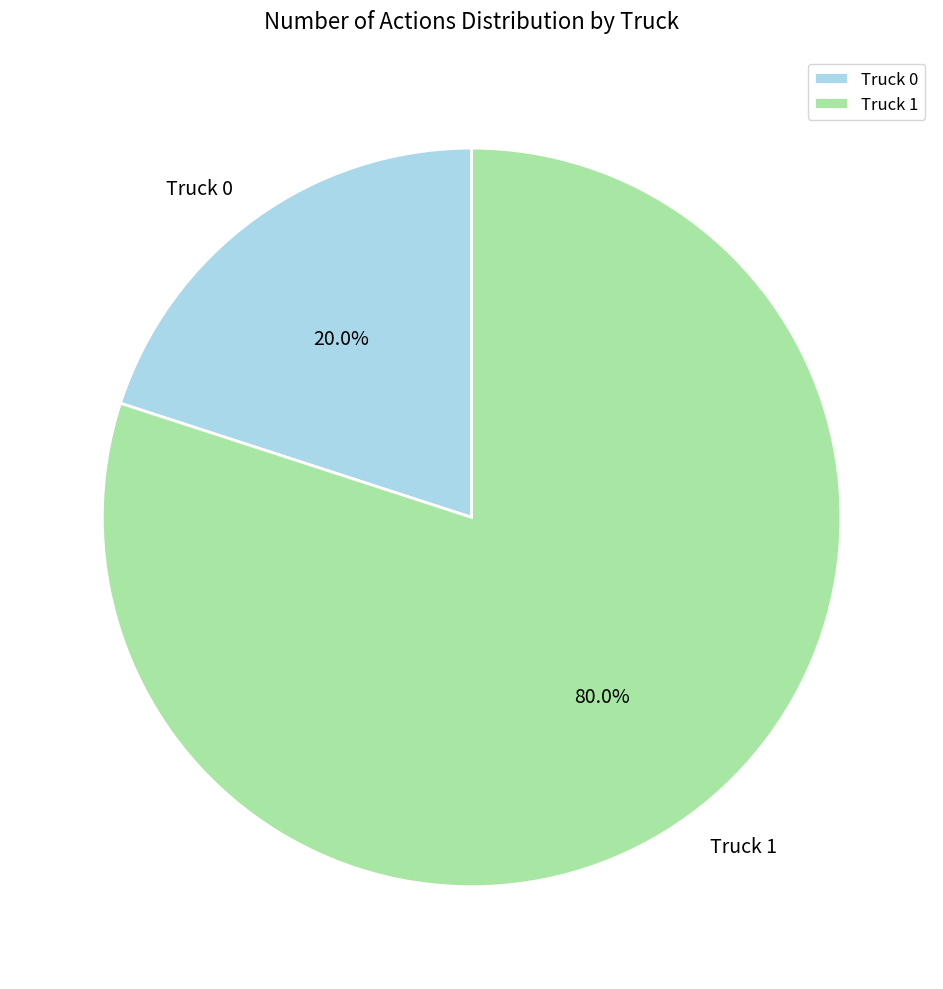

Which has a higher value, Truck 0 or Truck 1?

Truck 1